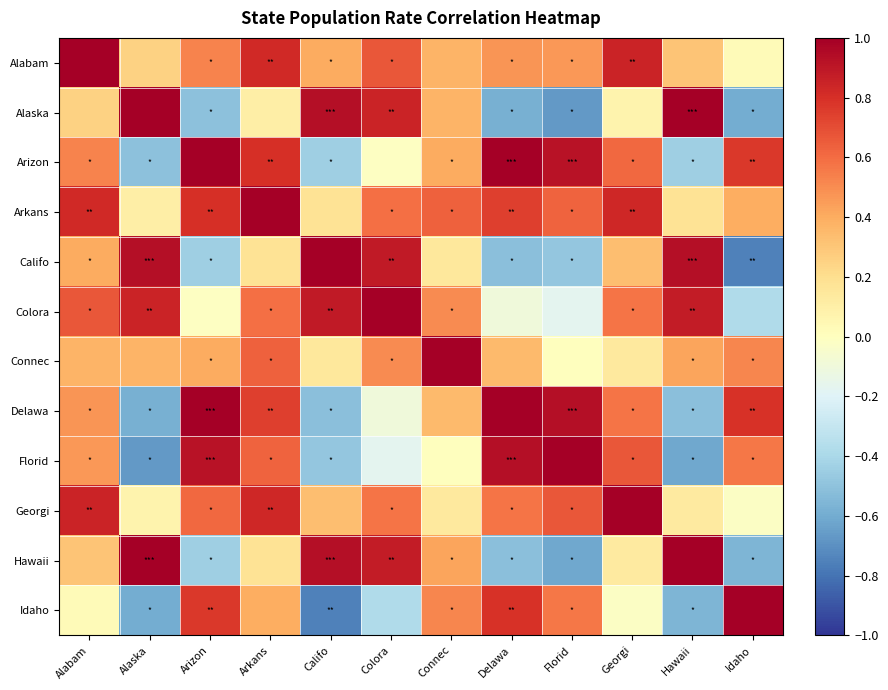

At how many categories does at least one series exceed 0?

12